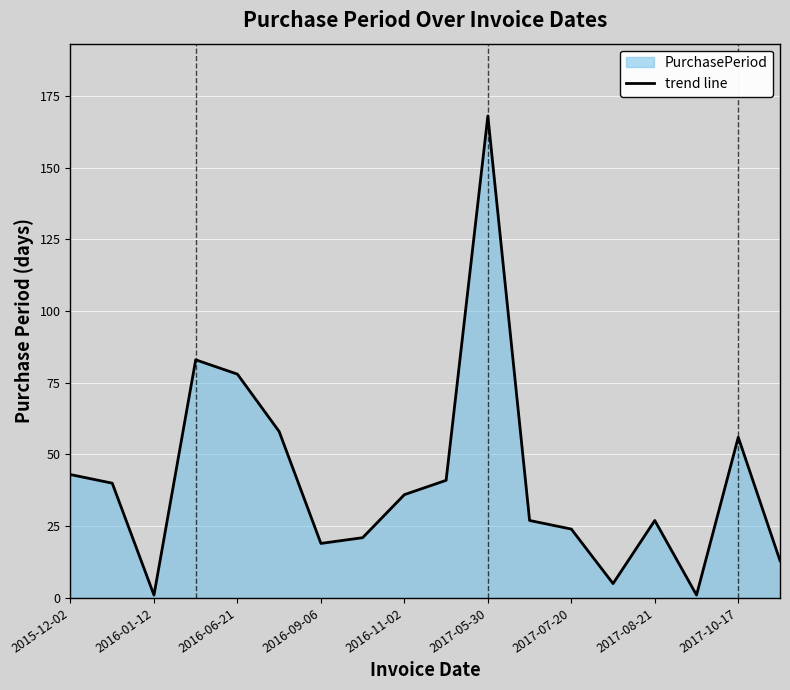

What is the maximum value shown in the chart?

168